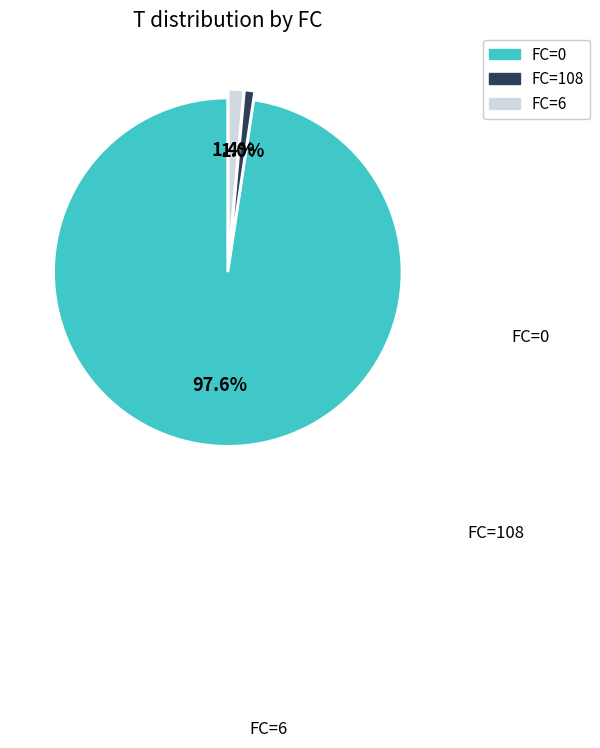

To the nearest percent, what is the average slice percentage?

33%